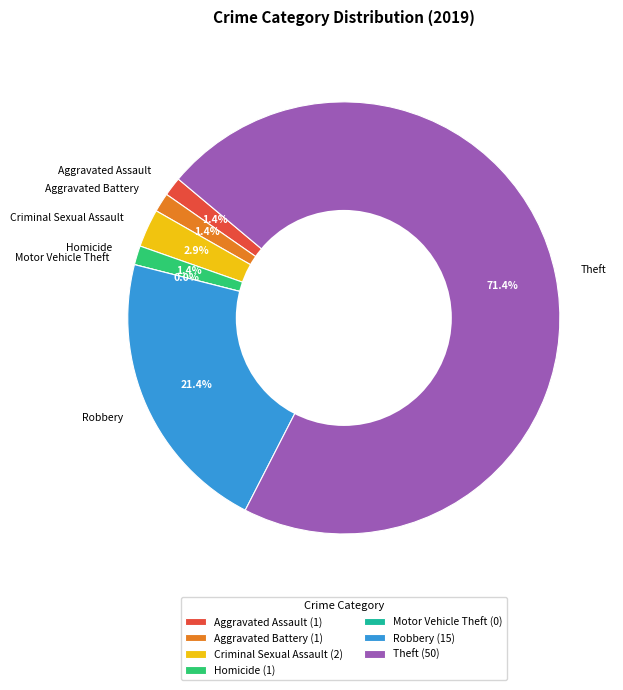

Does any single category account for the majority?

Yes